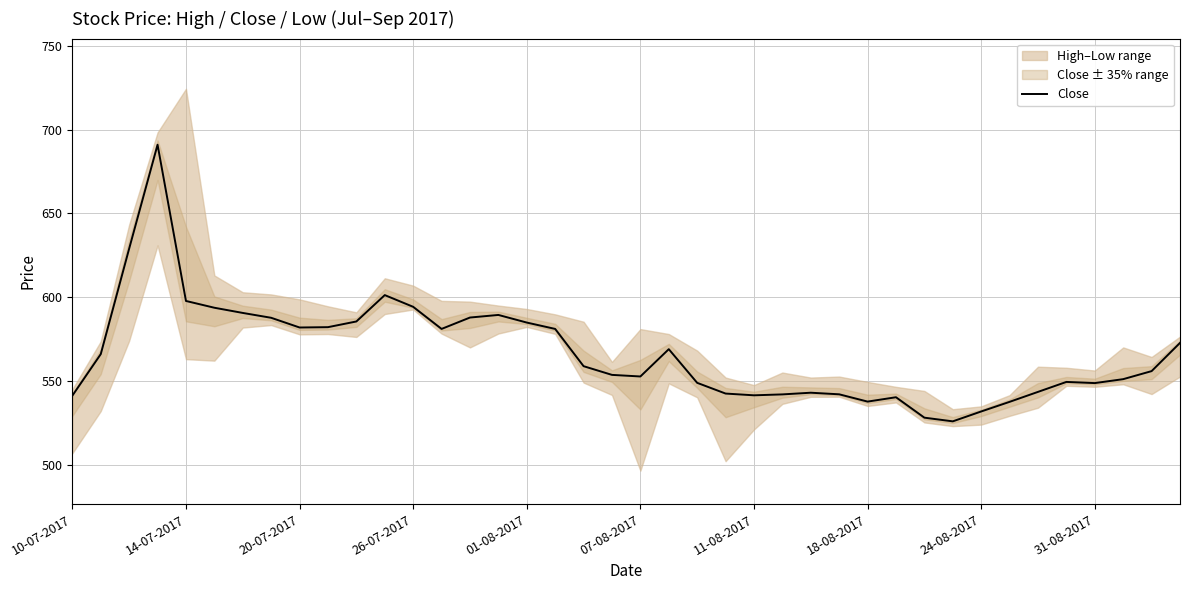

How many points are lower than both their immediate neighbors (excluding endpoints)?

7